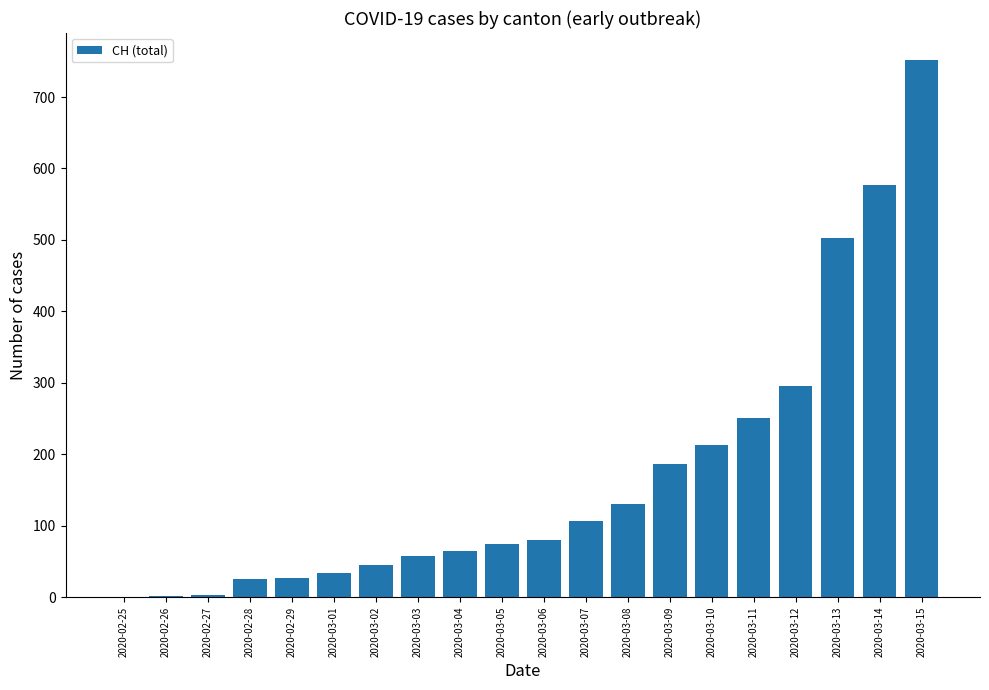

Which has a higher value, 2020-03-06 or 2020-02-29?

2020-03-06